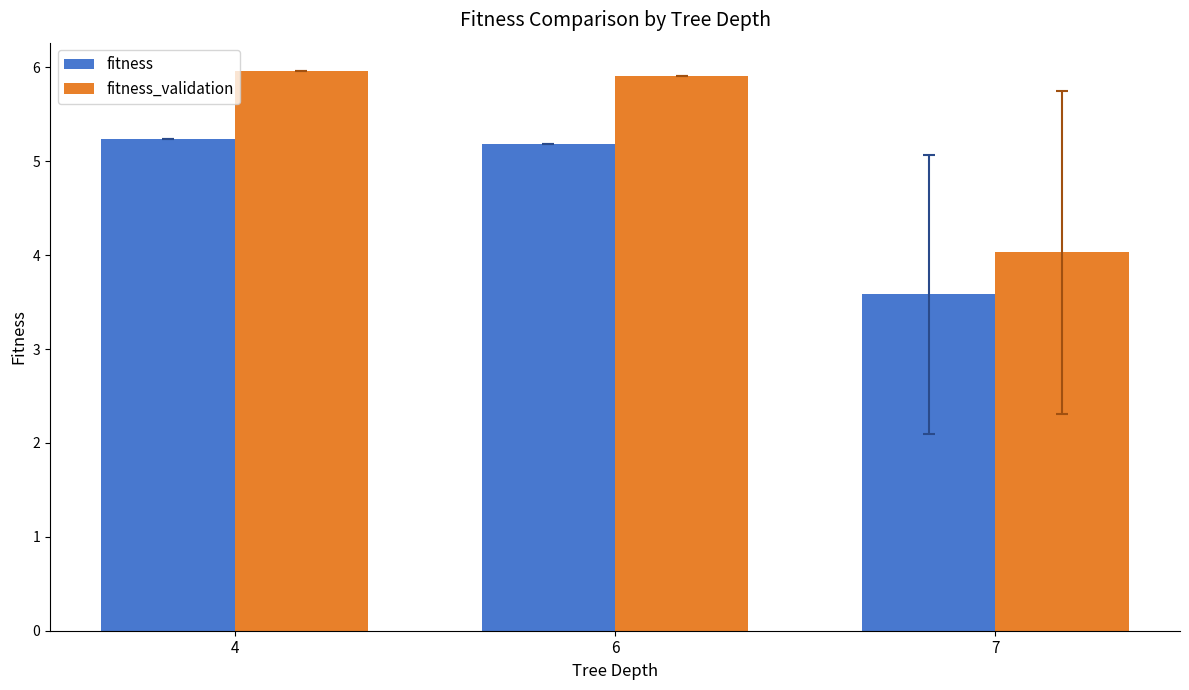

What is the total value across all series at 4?

11.2